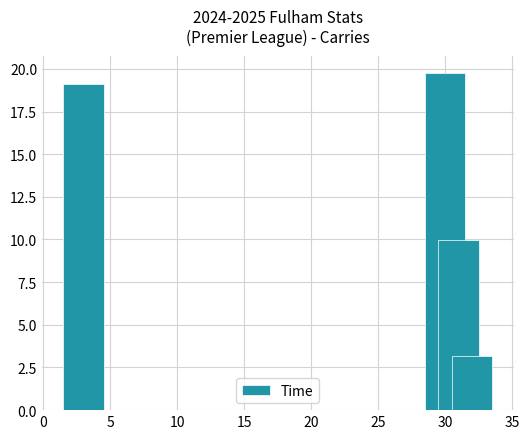

Reading right to left, what are all the values shown in this chart?

3.1	10.0	19.8	19.1